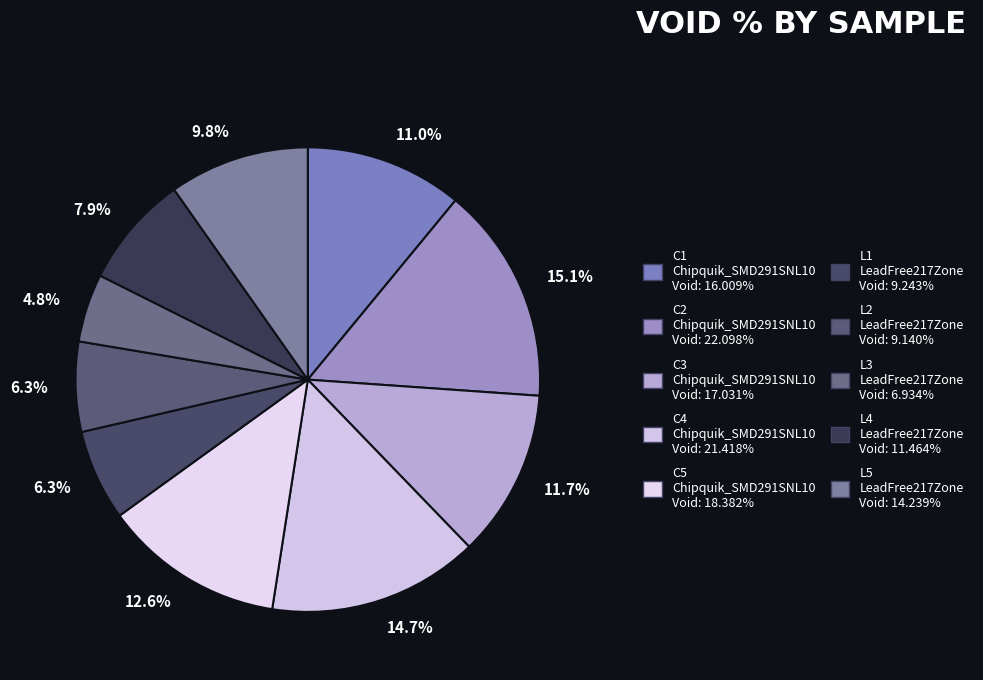

Is it true that L1 is 6% of the pie?

True